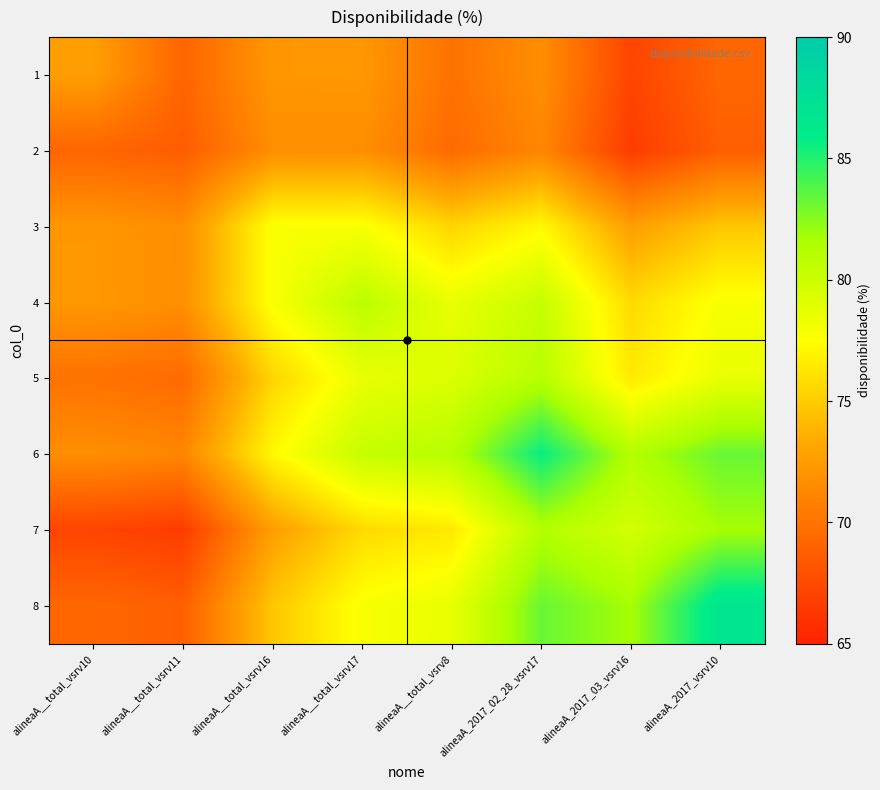

At how many categories does at least one series exceed 78?

5